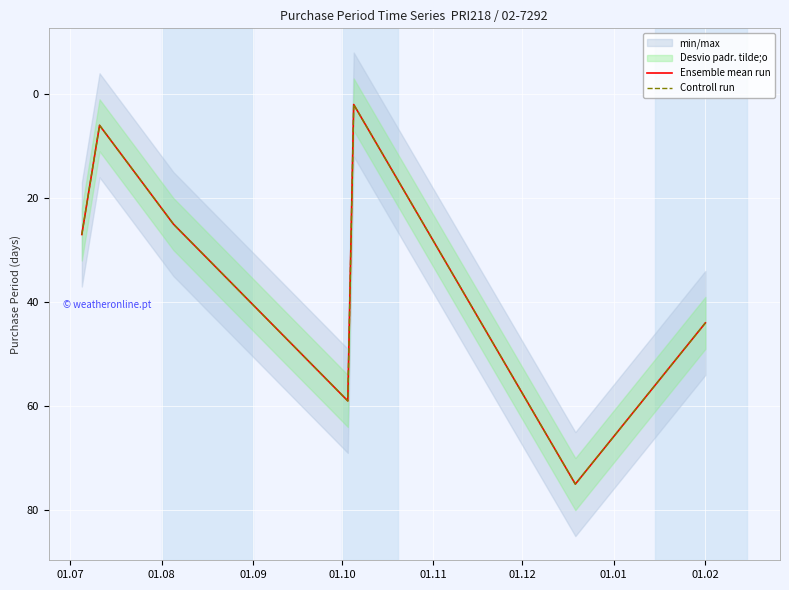

Reading right to left, extract all data points from this chart.

Ensemble mean run: 44	75	2	59	25	6	27
Controll run: 44	75	2	59	25	6	27